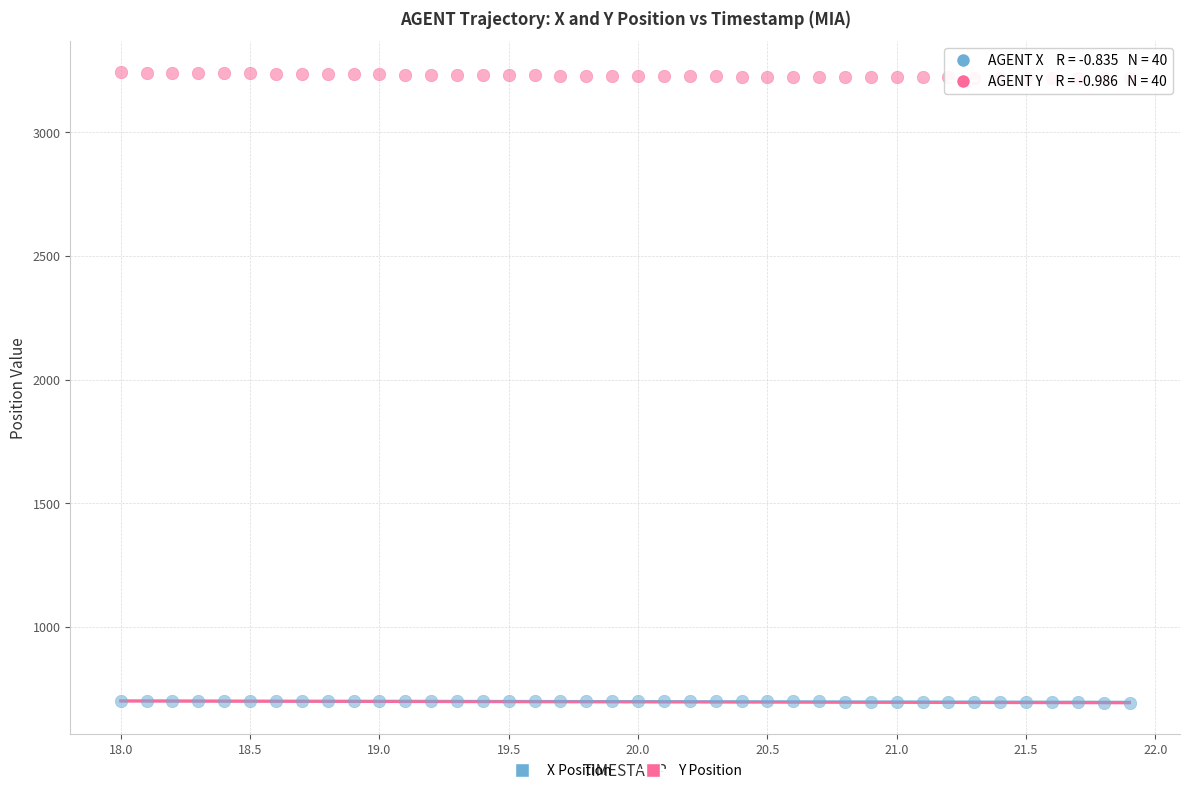

Across all data points, what is the range of X values (max minus min)?

3.9